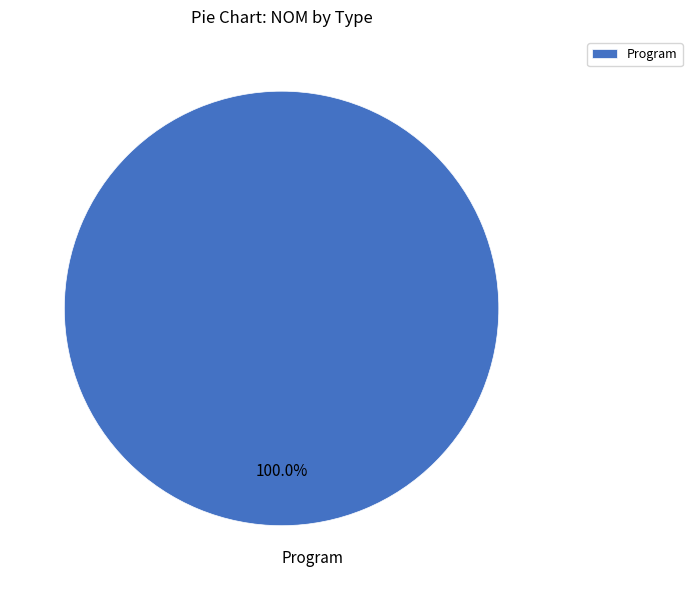

Which slice represents more than half of the pie?

Program